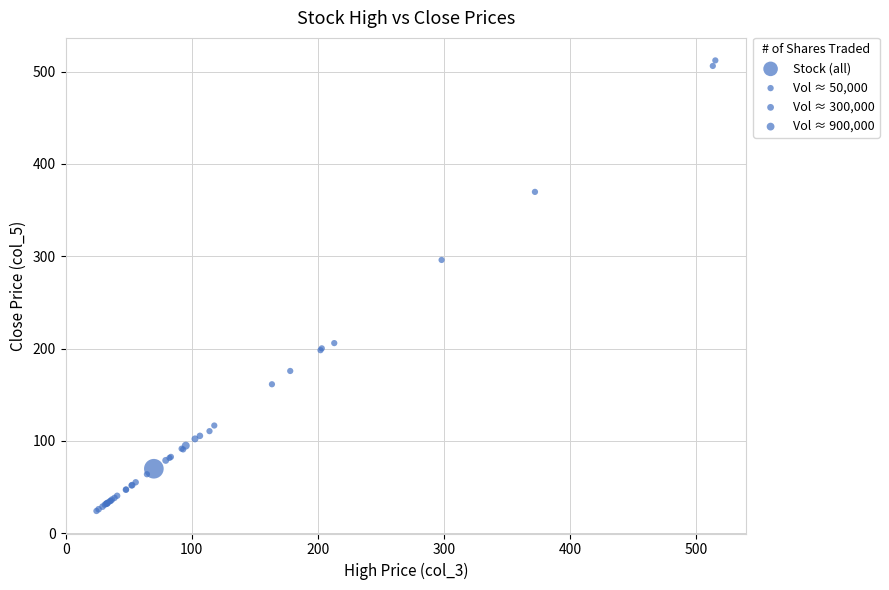

What Y value in the scatter plot is closest to 268?

296.0